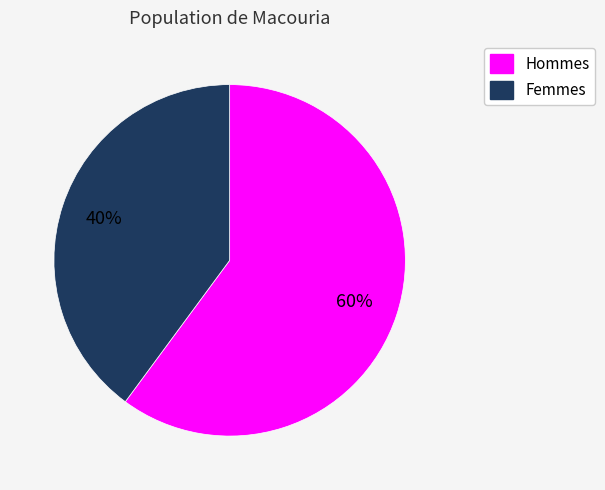

Is the sum of Hommes and Femmes greater than half?

Yes